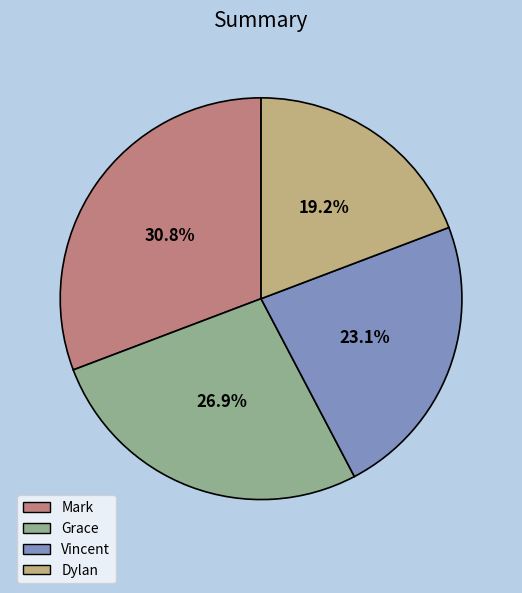

What is the total percentage of Dylan and Vincent?

42.3%